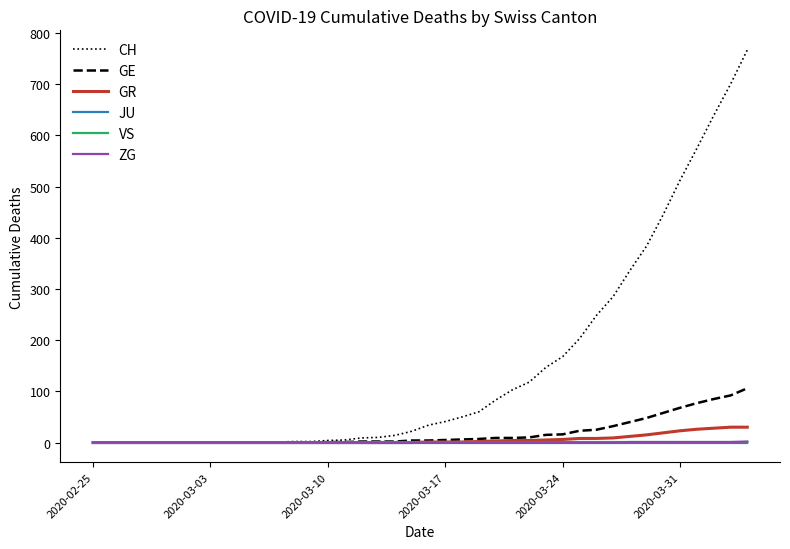

Which series has the largest range (max minus min)?

CH